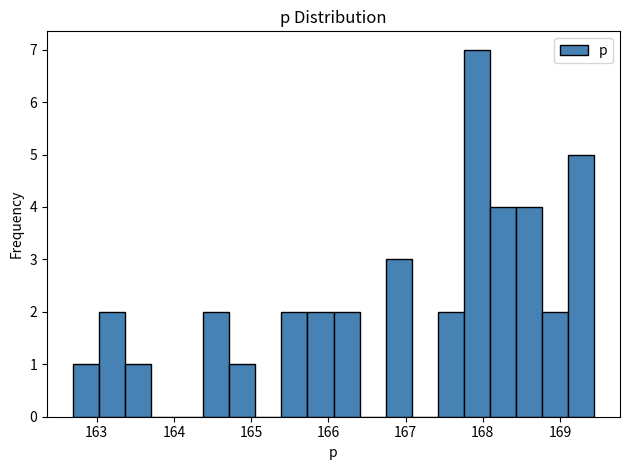

Read against the x-axis, roughly where is the centre of the tallest bar?

167.9